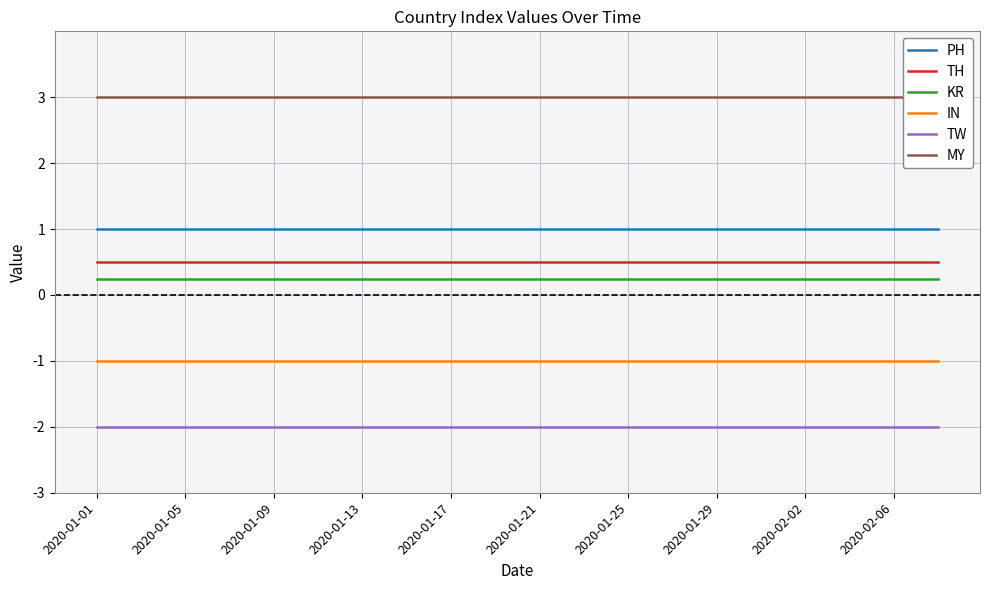

What is the maximum value for TW?

-2.0